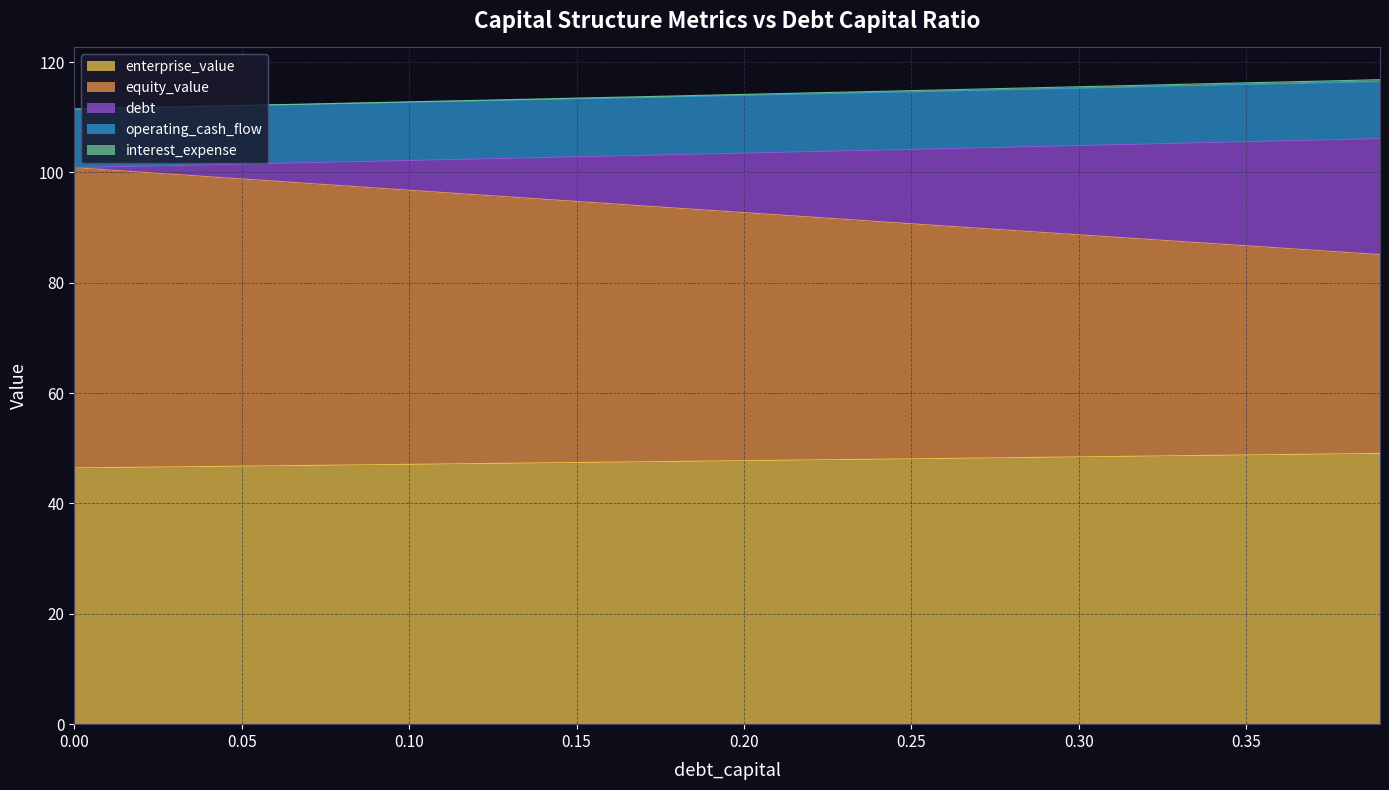

True or false: debt and enterprise_value cross at least once.

False